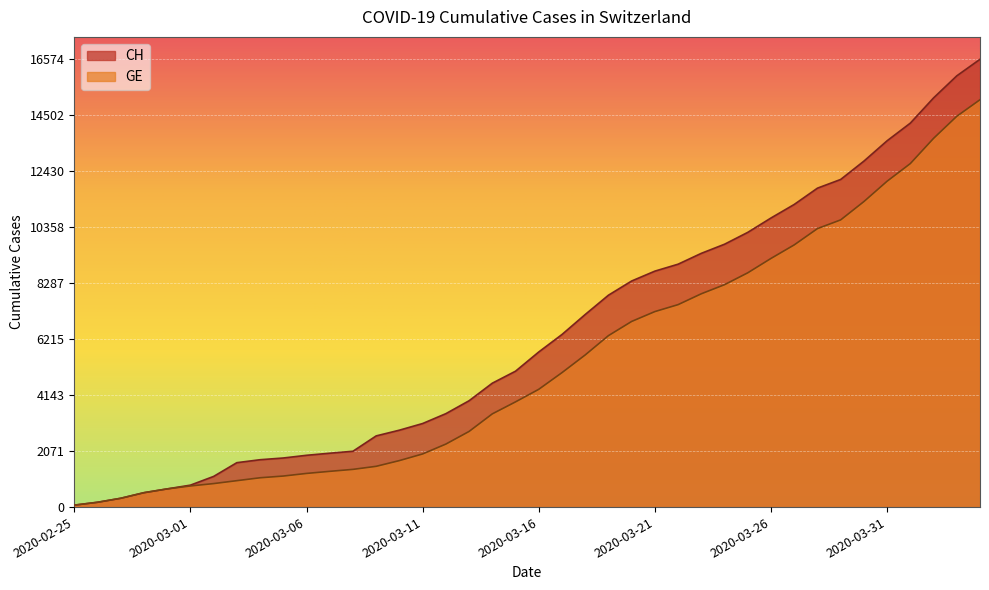

What is the sum of the GE values at 2020-03-24 and 2020-03-19?

14577